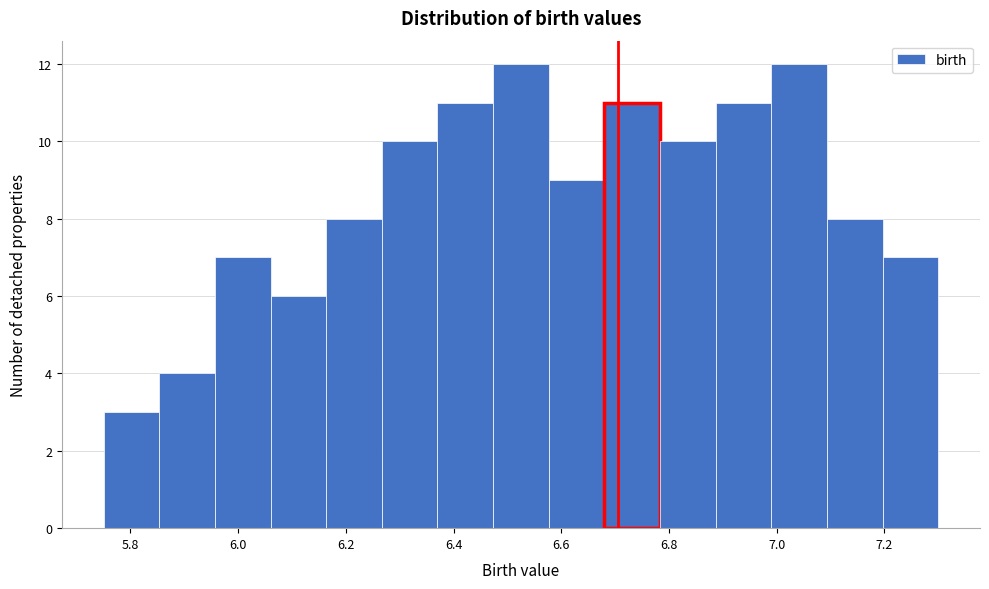

Reading left to right, transcribe this chart: for each bar, give the range it covers on the x-axis and its height. Neither the bar edges nor the heights are printed on the chart, so give them approximately, as read against the axes.

5.76 to 5.86: 3
5.86 to 5.96: 4
5.96 to 6.06: 7
6.06 to 6.16: 6
6.16 to 6.26: 8
6.26 to 6.38: 10
6.38 to 6.48: 11
6.48 to 6.58: 12
6.58 to 6.68: 9
6.68 to 6.78: 11
6.78 to 6.88: 10
6.88 to 7.00: 11
7.00 to 7.10: 12
7.10 to 7.20: 8
7.20 to 7.30: 7